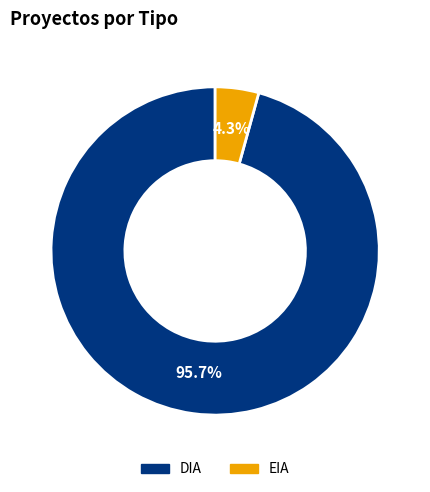

Is there any slice that represents more than half of the pie?

Yes